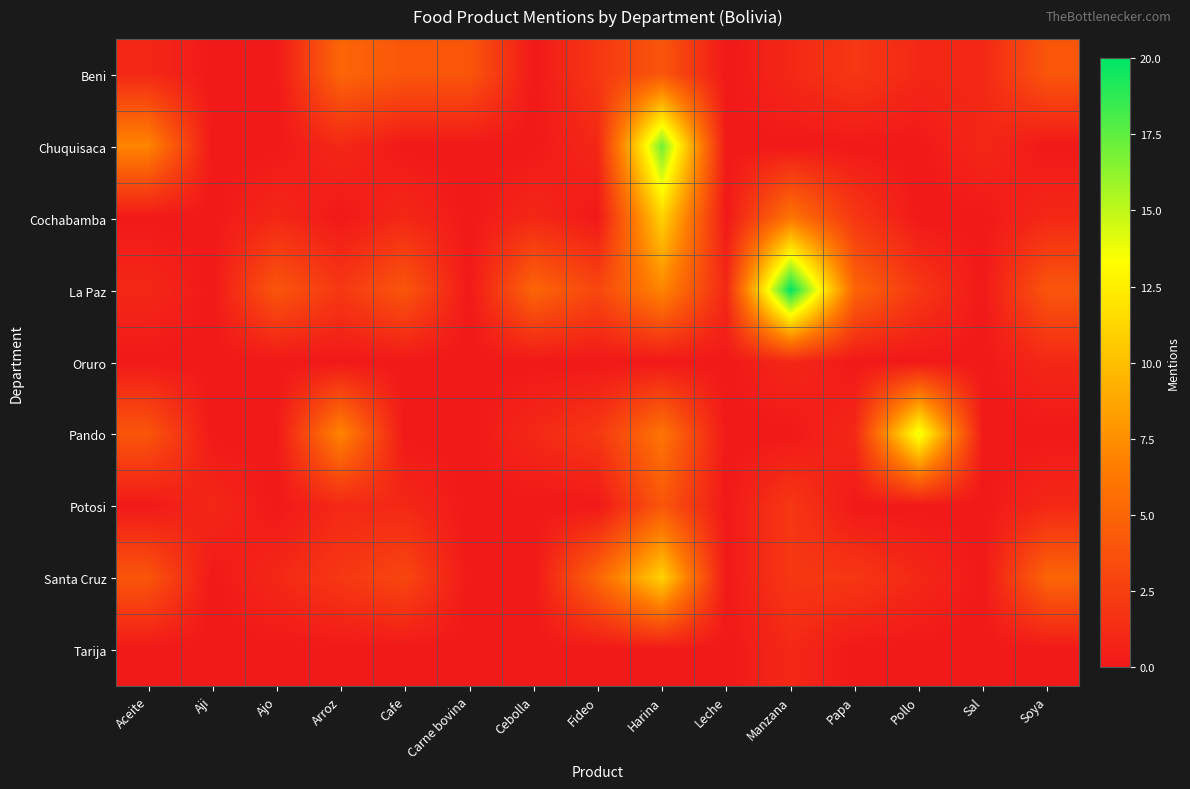

What is the total value across all series at Papa?

12